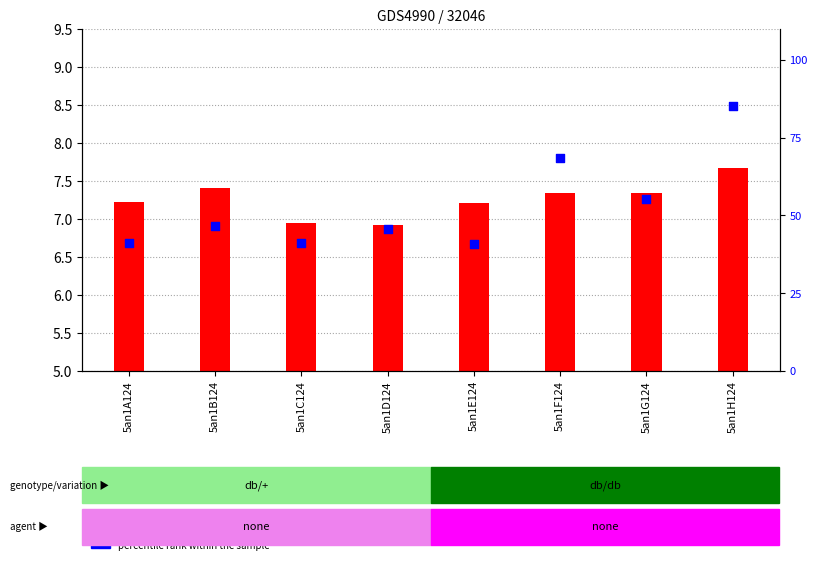

Which has a higher value, 5an1B124 or 5an1A124?

5an1B124